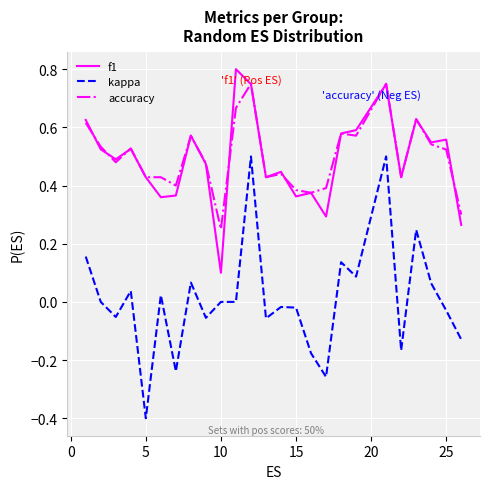

True or false: kappa has more than 1 interior local peaks.

True